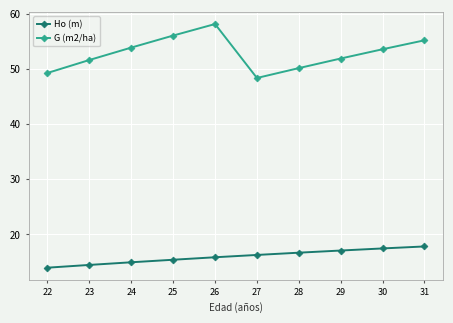

What is the lowest value of the G (m2/ha) series?

48.4